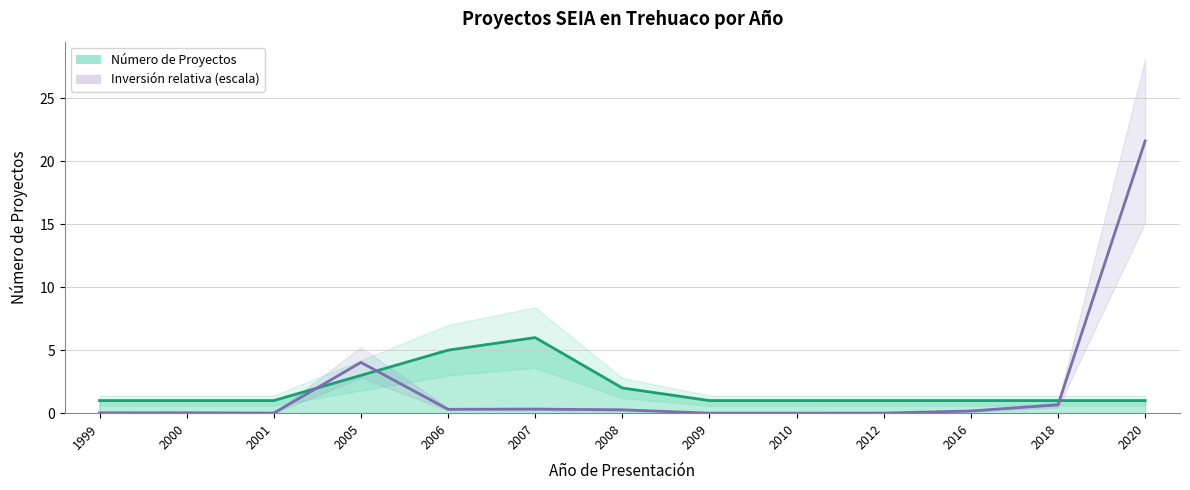

Reading left to right, extract all data points from this chart.

Número de Proyectos: 1.0	1.0	1.0	3.0	5.0	6.0	2.0	1.0	1.0	1.0	1.0	1.0	1.0
Inversión (MMU$): 0.0	0.0	0.0	4.0	0.3	0.3	0.3	0.0	0.0	0.0	0.2	0.7	21.6